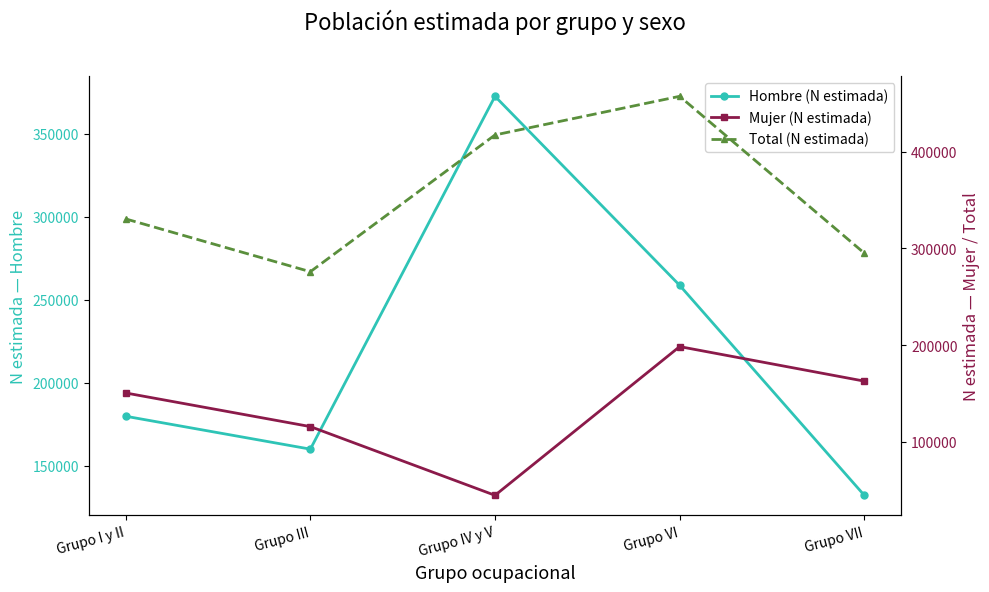

Rank the series by their average value, from highest to lowest.

Total (N estimada), Hombre (N estimada), Mujer (N estimada)